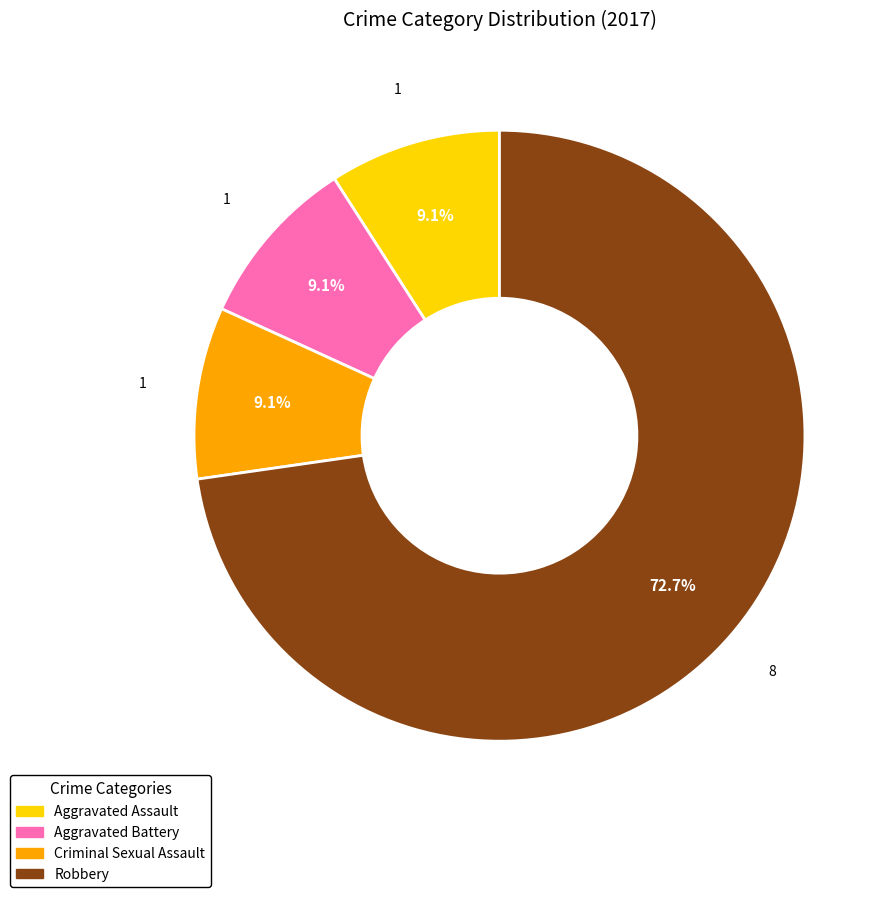

Is there a majority slice in this chart?

Yes